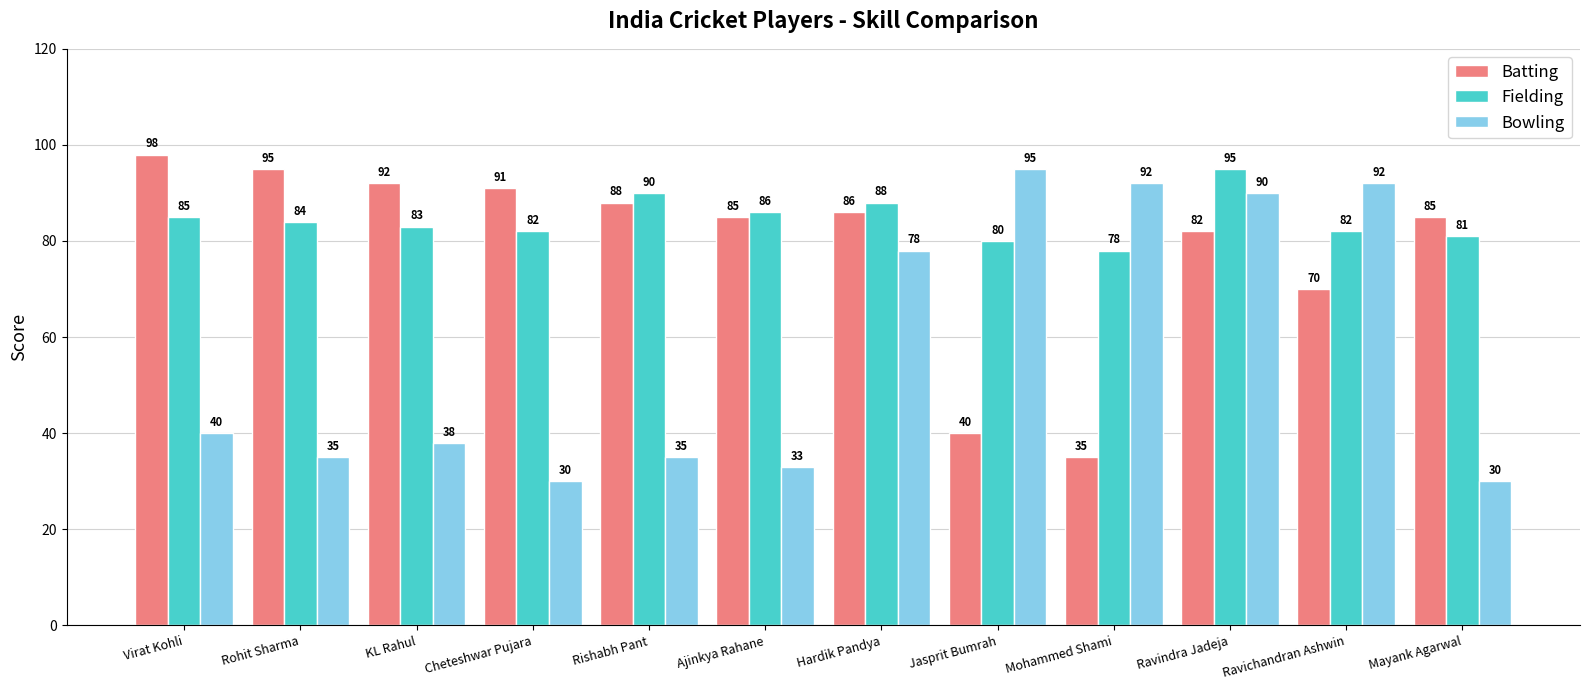

Which label corresponds to the largest value in the chart?

Virat Kohli